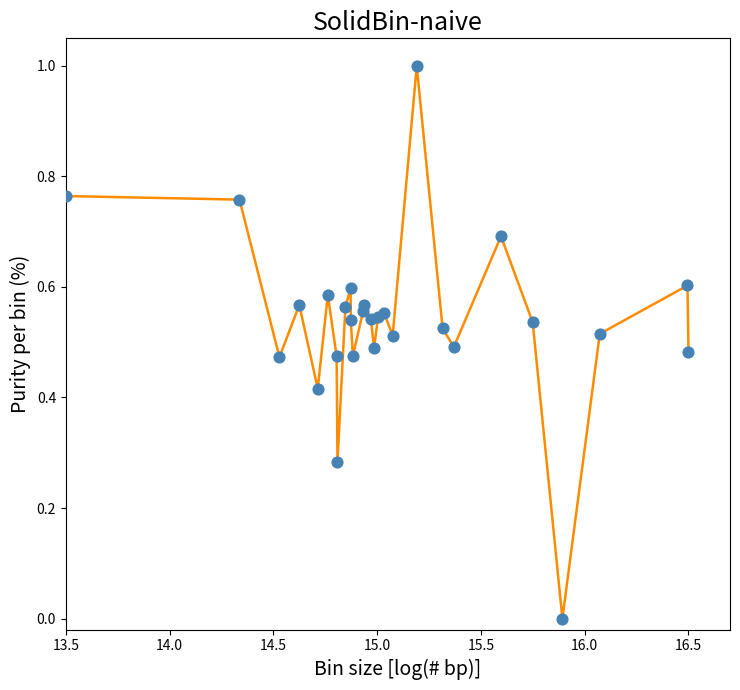

What is the difference between the maximum and minimum values?

1.0